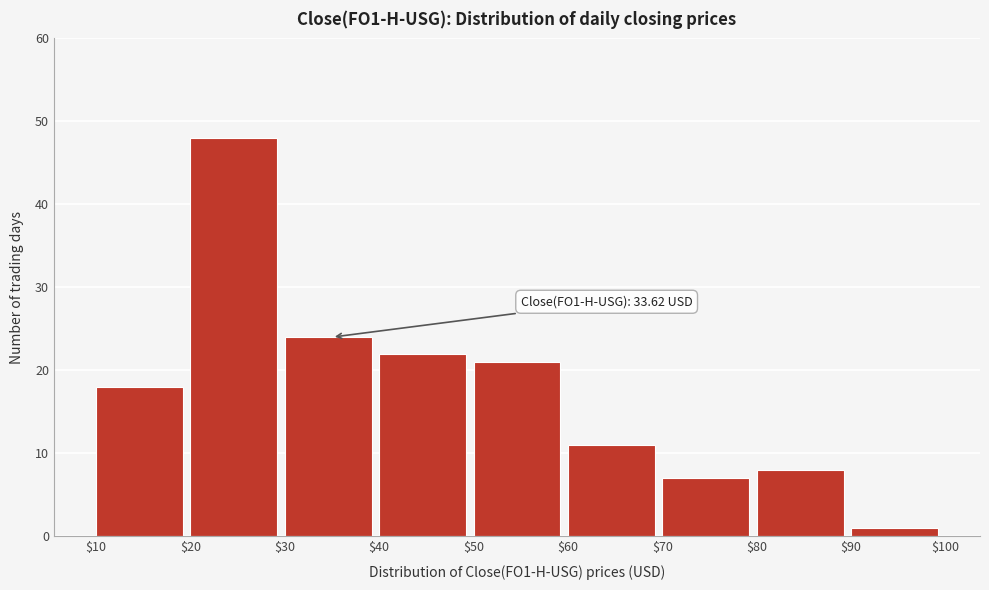

Which range on the x-axis has the tallest bar?

$20 to $30